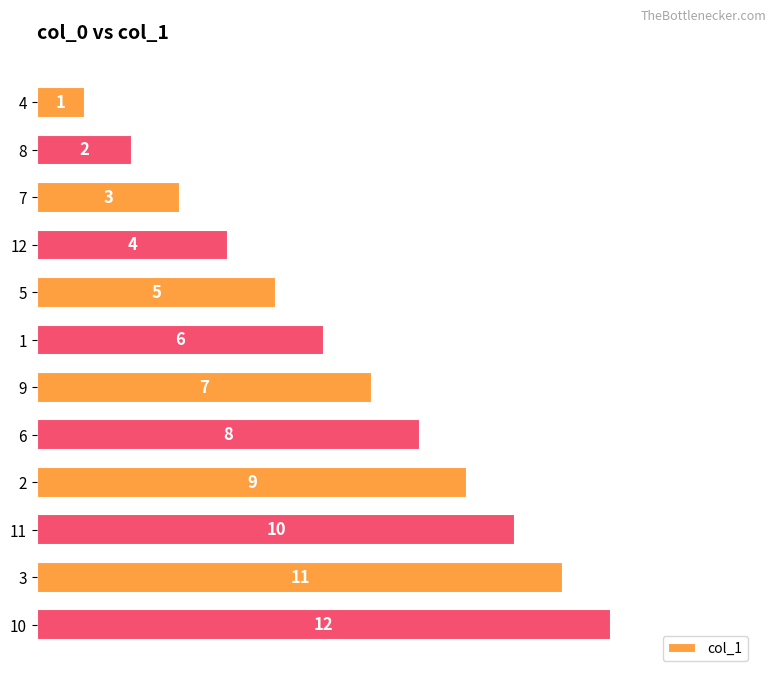

Rank the categories by value from lowest to highest.

4, 8, 7, 12, 5, 1, 9, 6, 2, 11, 3, 10